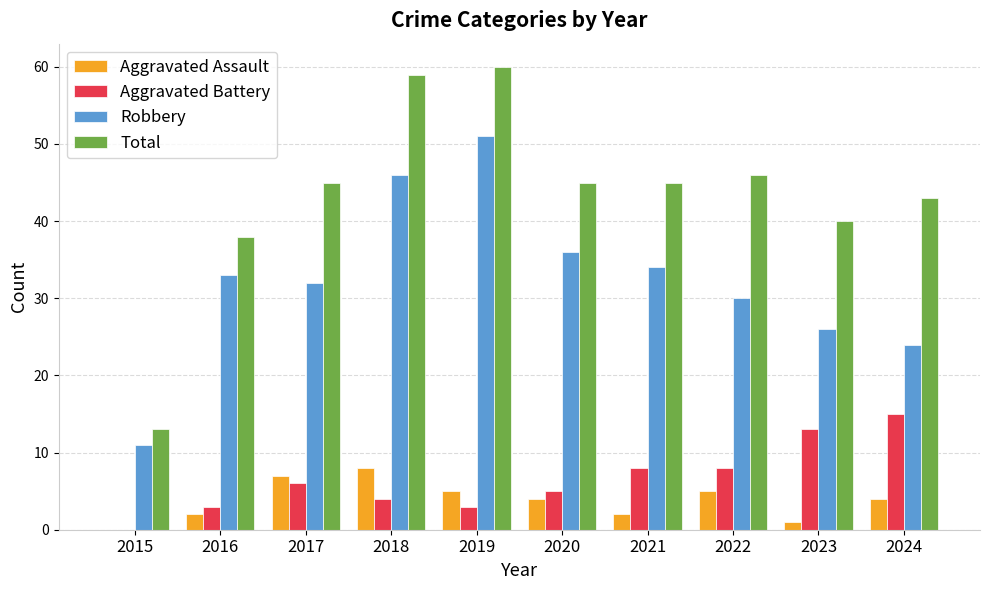

The value of Total at 2024 is 69. True or false?

False